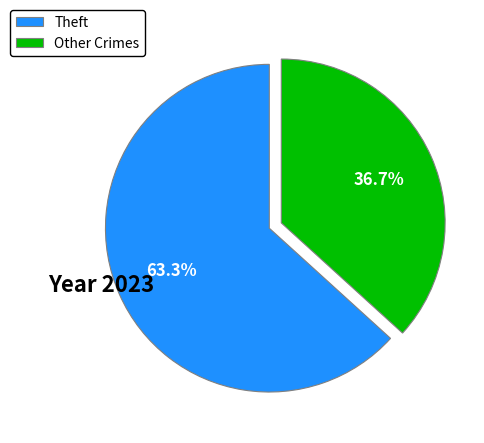

Rank the categories by value from highest to lowest.

Theft, Other Crimes